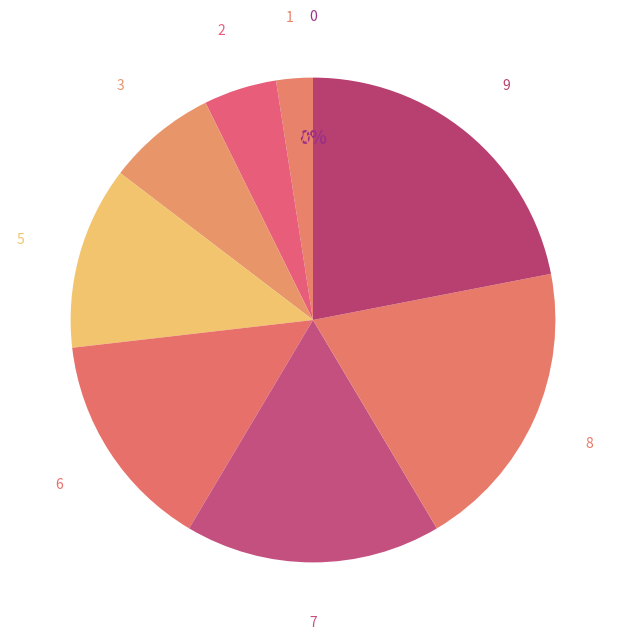

Is it true that 5 is 12% of the pie?

True